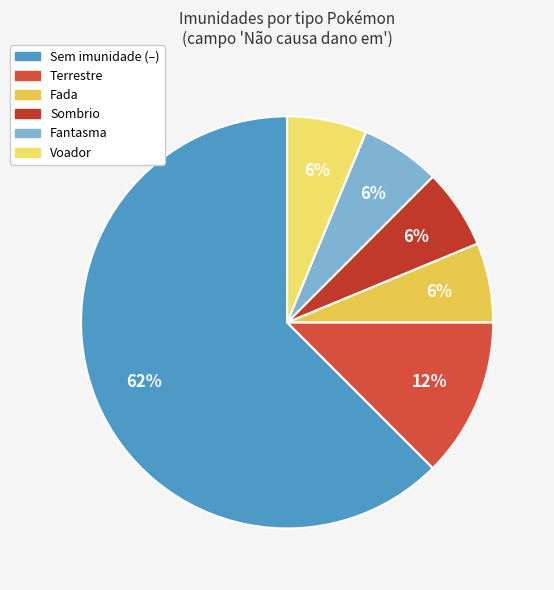

How many segments does this pie chart have?

6